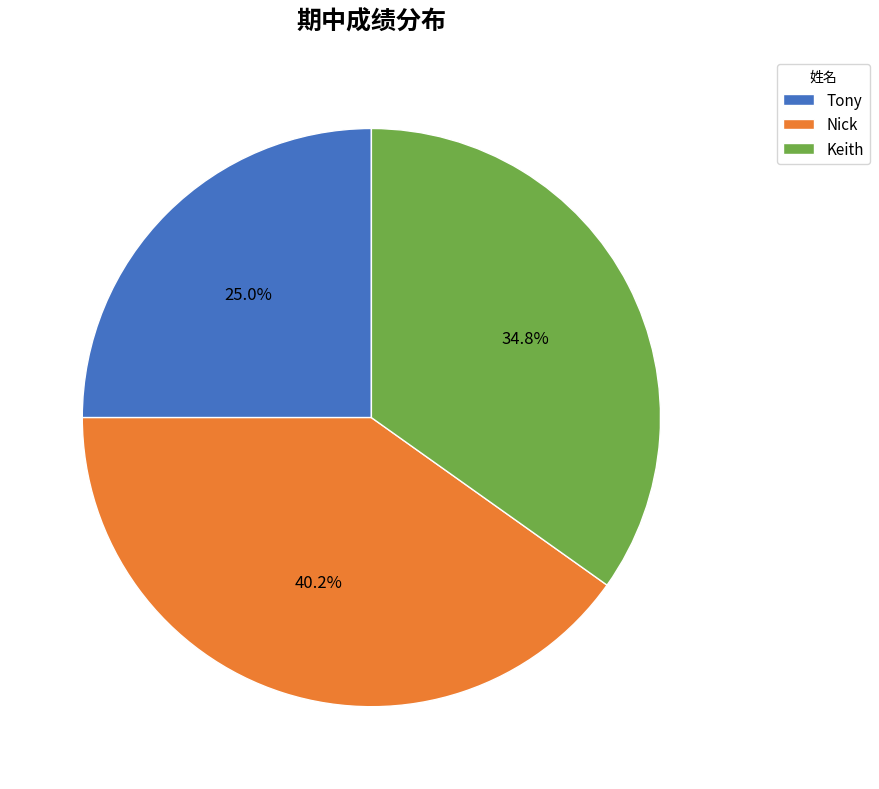

Is it true that Nick is 40% of the pie?

True